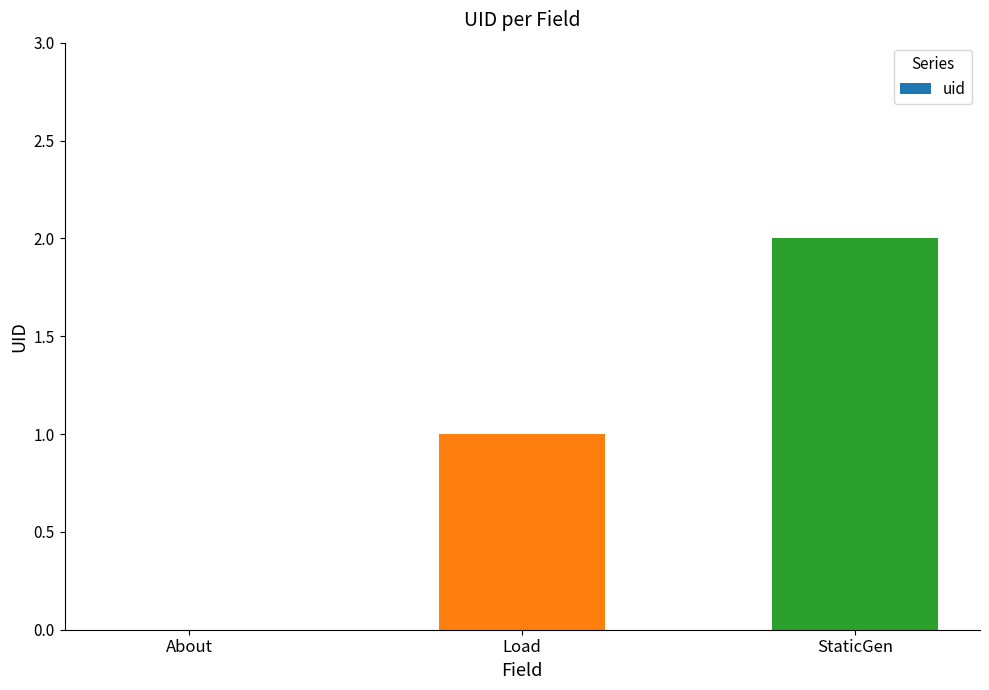

Which category has the highest value across all series?

StaticGen